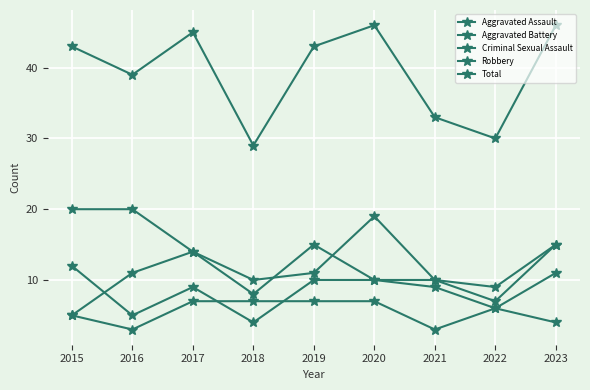

What is the lowest value of the Aggravated Battery series?

5